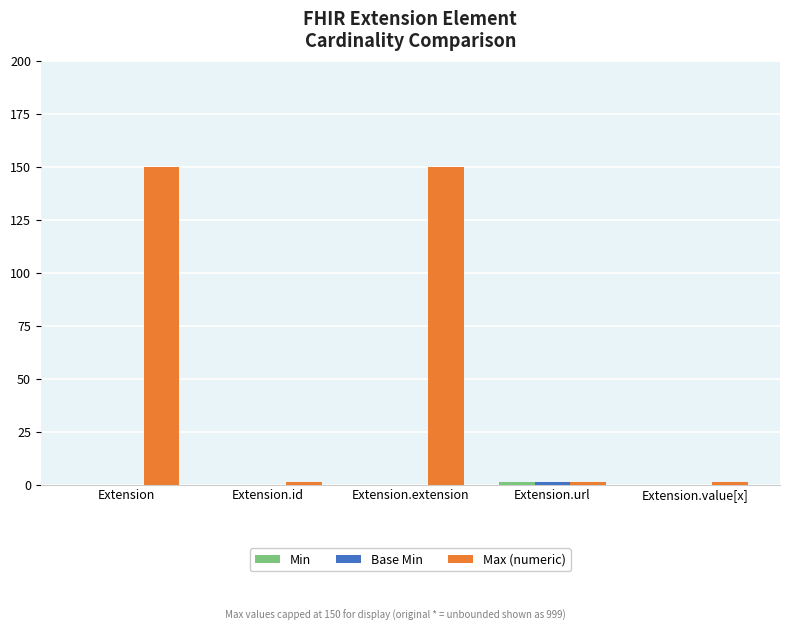

What is the sum of all Max (numeric) values?

303